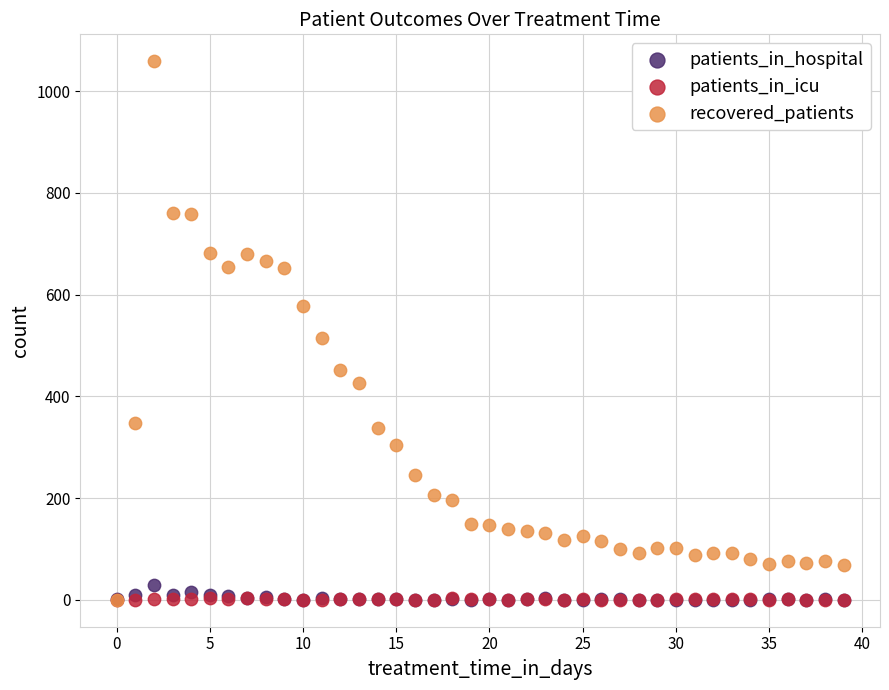

Across all series, what Y value is closest to 529?

514